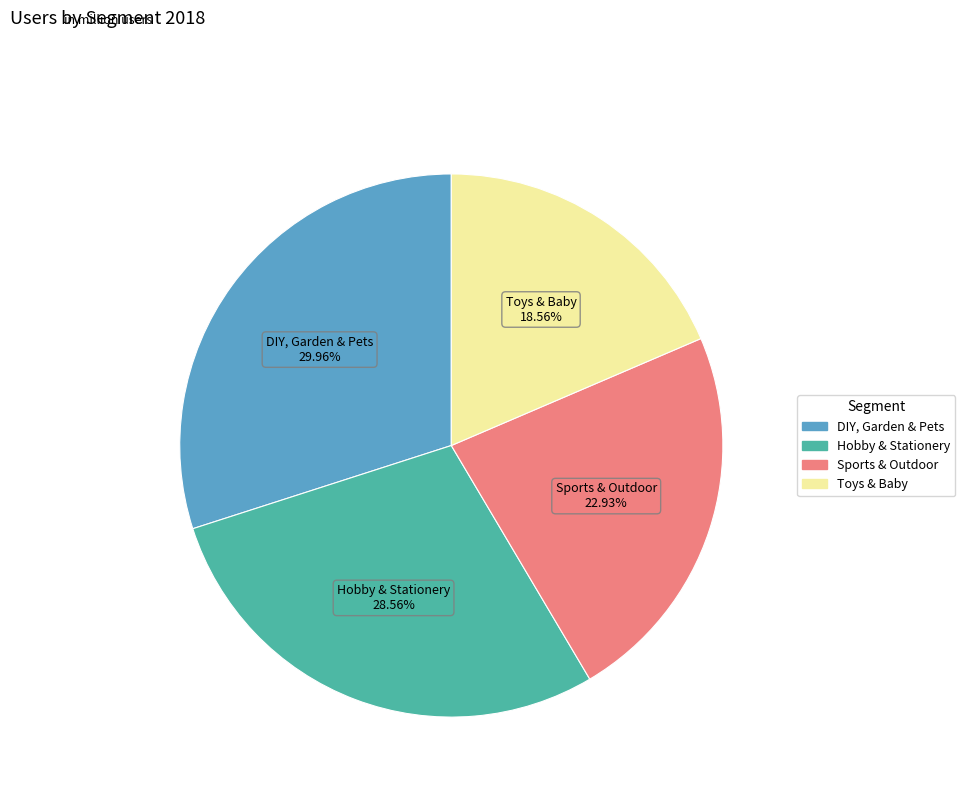

How many slices are in this pie chart?

4